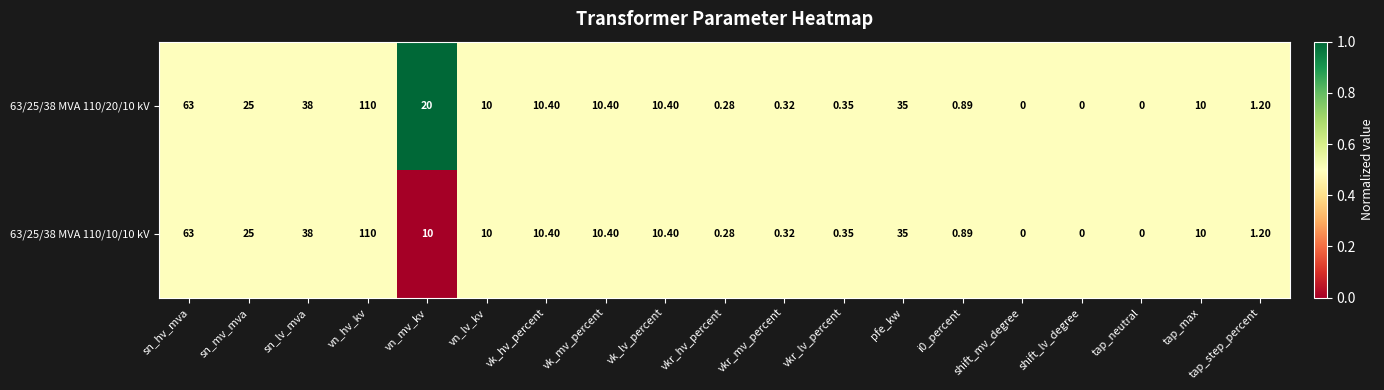

At which label does 63/25/38 MVA 110/20/10 kV reach its peak?

vn_hv_kv